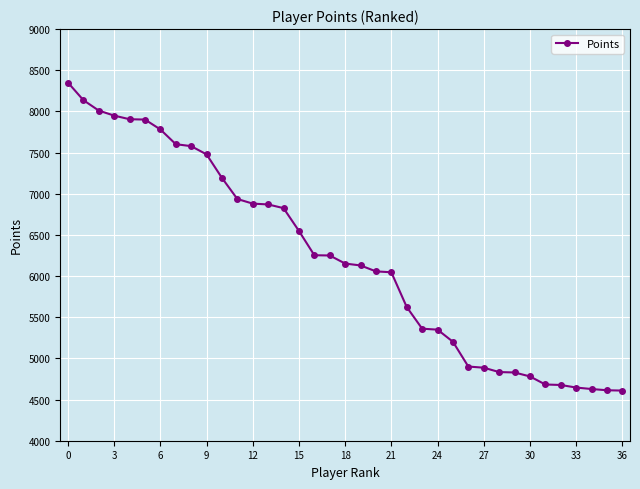

How many lines are shown in the chart?

1